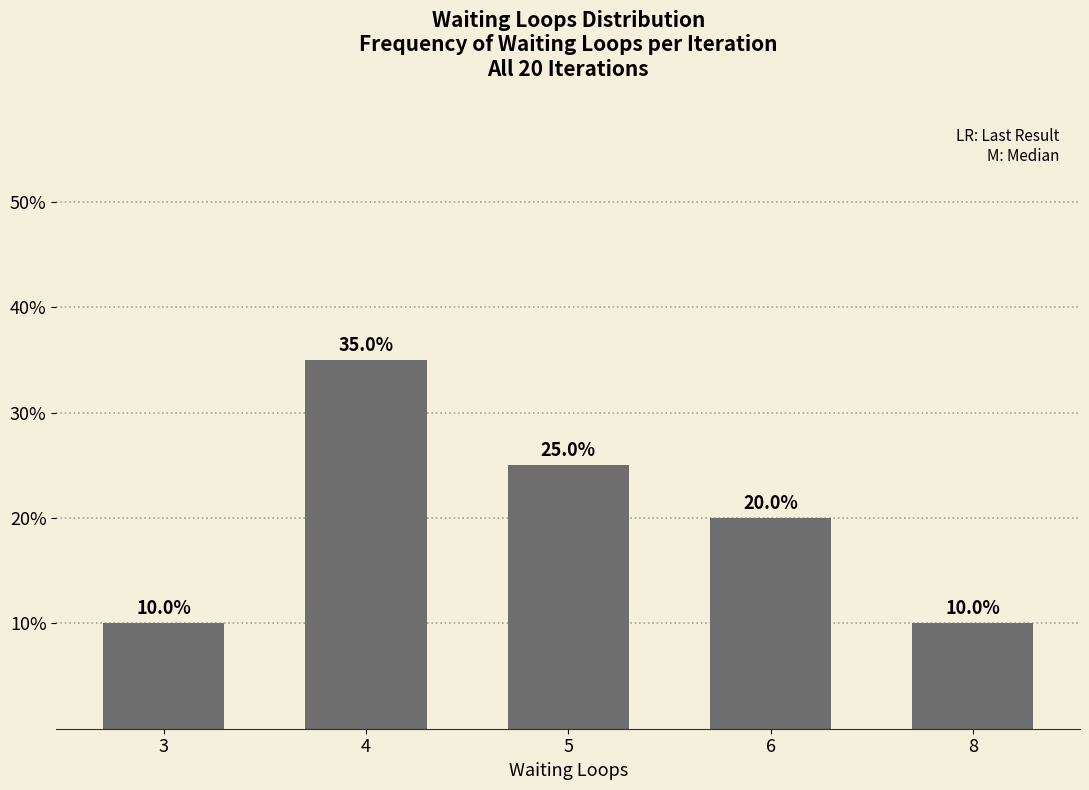

Count the values in the range 10 to 25.

4